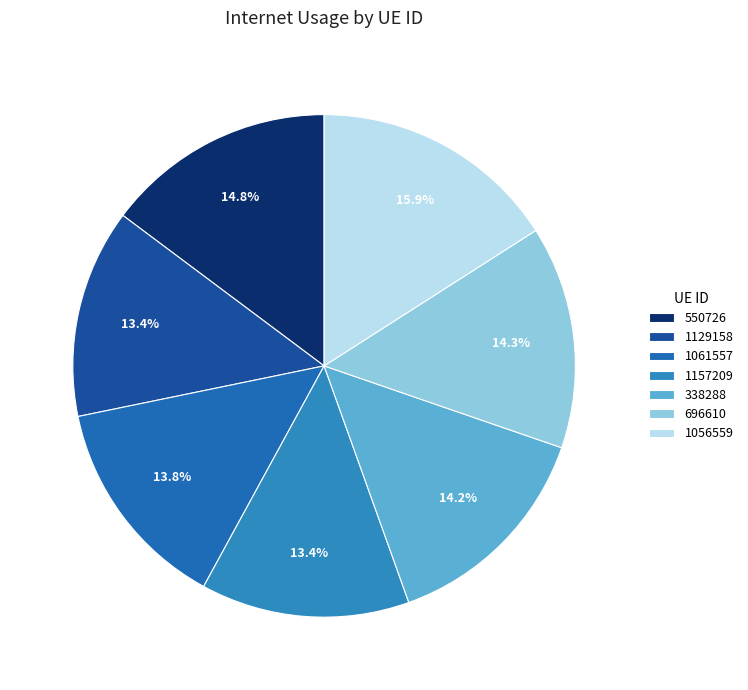

True or false: 1157209 accounts for 13% of the total.

True